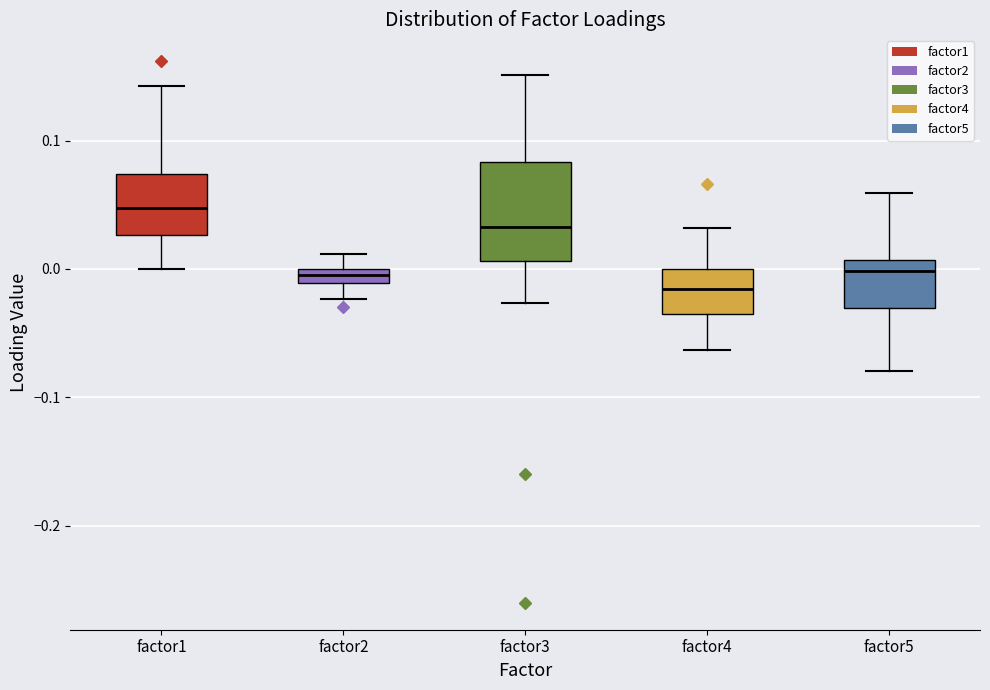

Comparing the boxes themselves (not the whiskers), which one is the tallest?

factor3